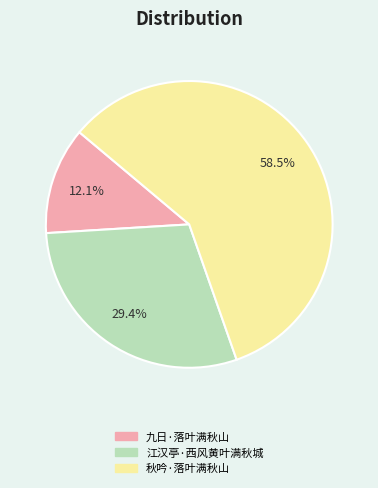

Is the sum of 江汉亭·西风黄叶满秋城 and 秋吟·落叶满秋山 greater than half?

Yes